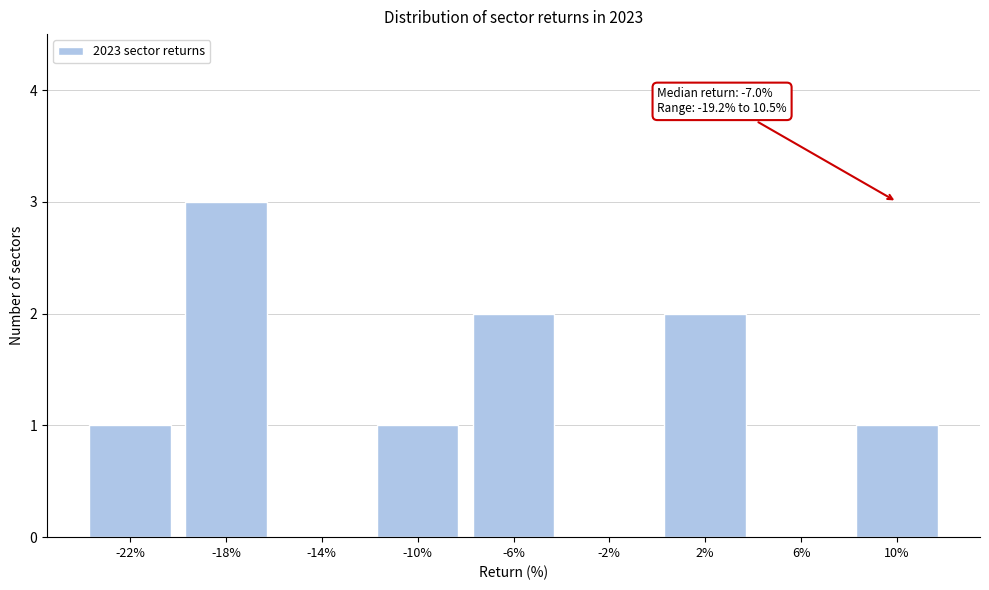

Reading left to right, what are all the values shown in this chart?

-22%=1	-18%=3	-14%=0	-10%=1	-6%=2	-2%=0	2%=2	6%=0	10%=1